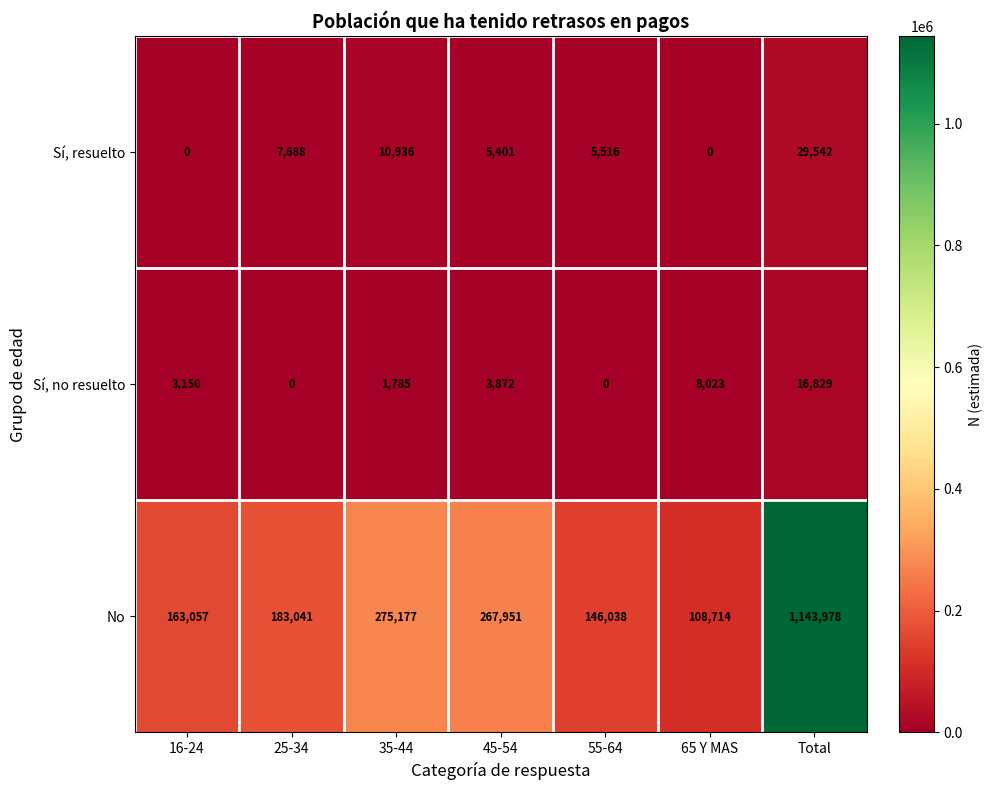

Count the number of categories in the chart.

7